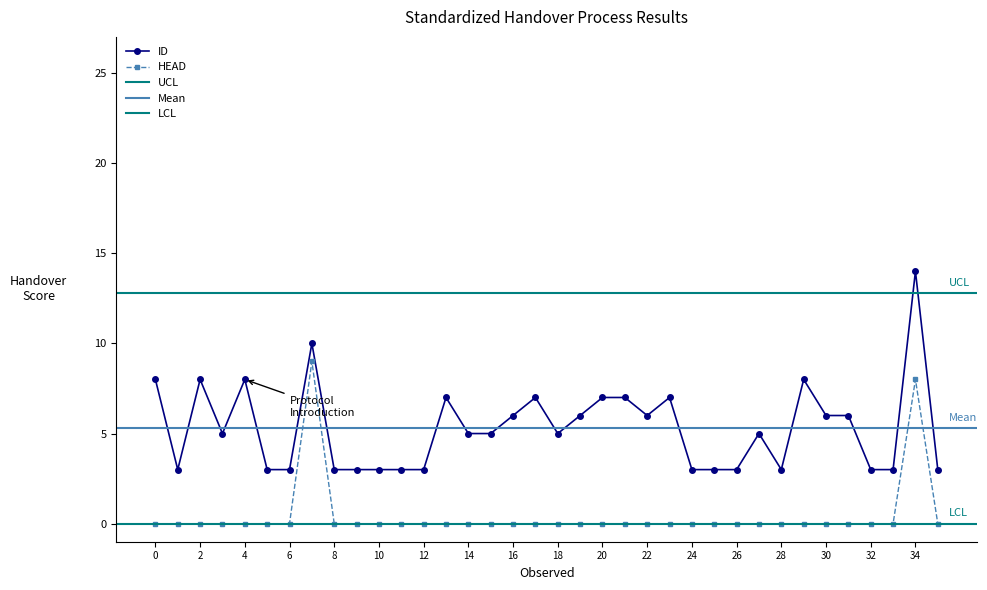

At which label does ID reach its peak?

34